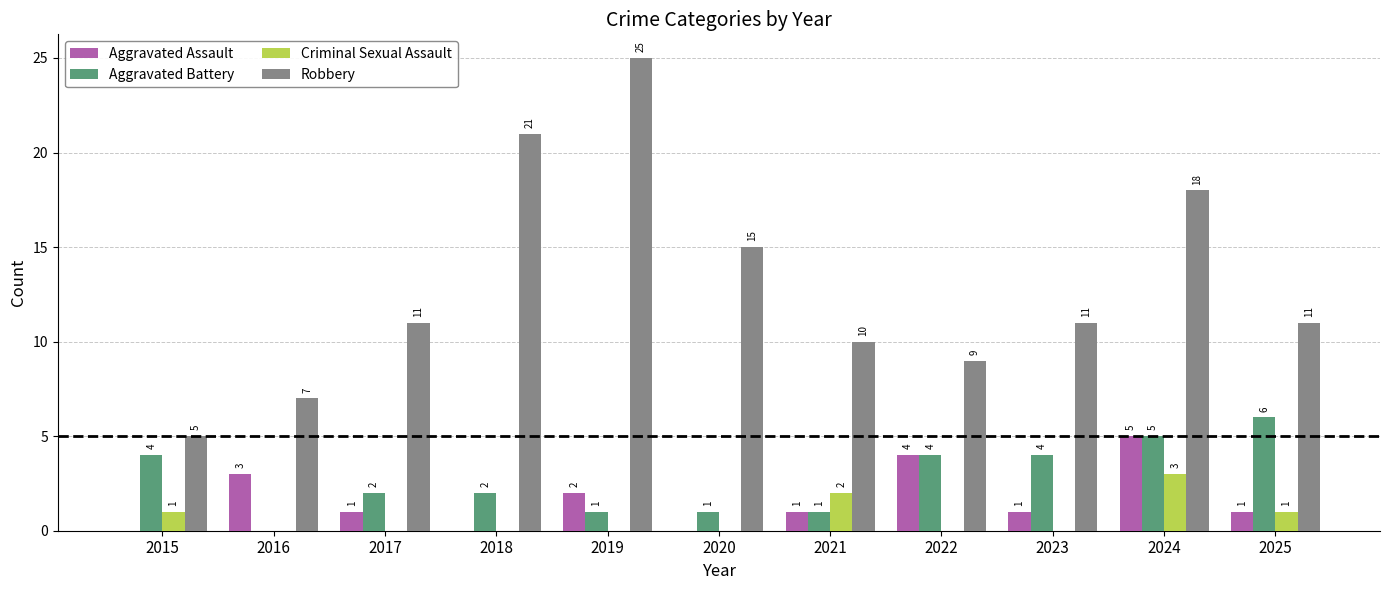

What are all the series names shown in the legend?

Aggravated Assault, Aggravated Battery, Criminal Sexual Assault, Robbery